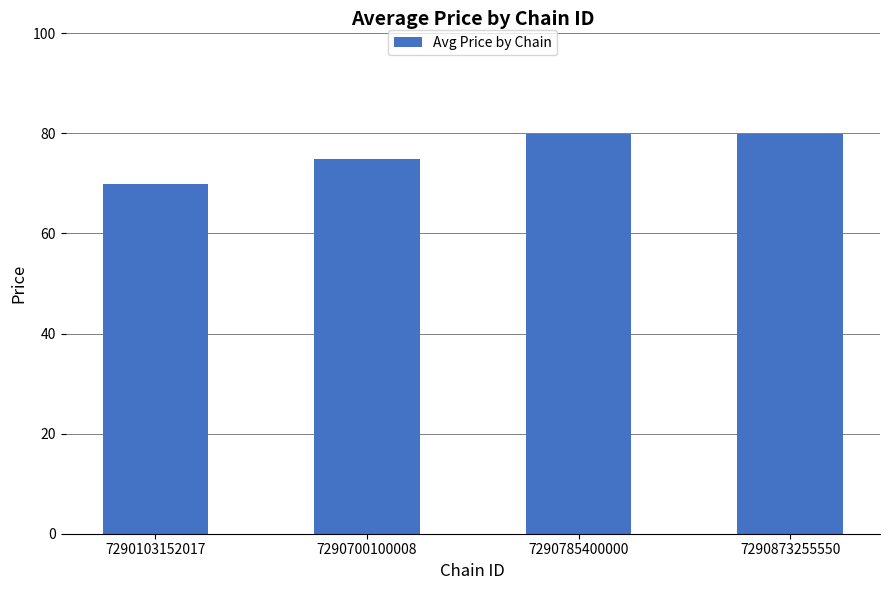

The chart shows a value of 69.9 at 7290103152017. True or false?

True